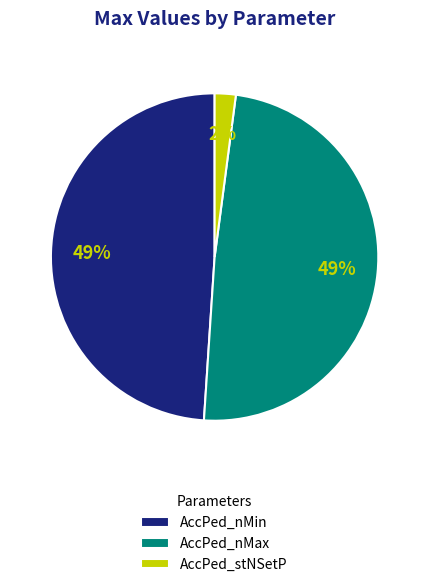

To the nearest percent, what portion does AccPed_stNSetP represent?

2%